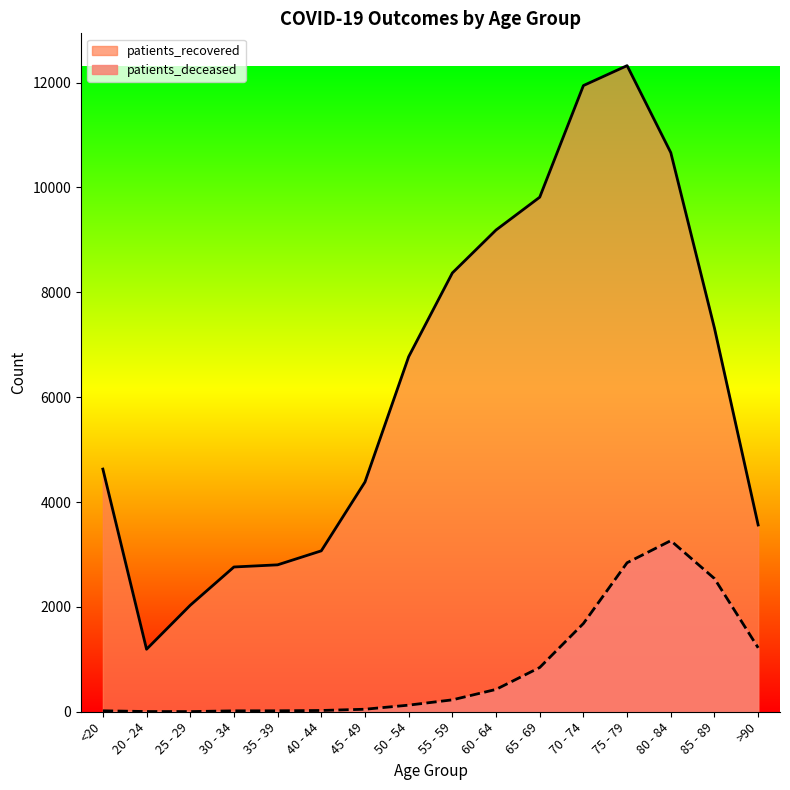

At which label does patients_deceased reach its minimum?

25 - 29